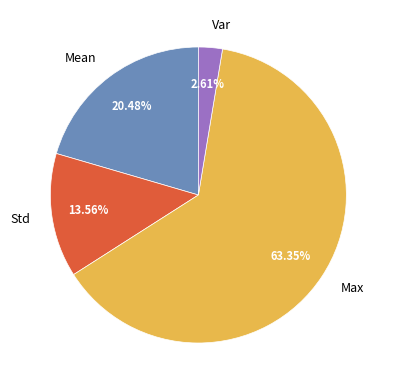

Combined, do Max and Mean account for over 50%?

Yes